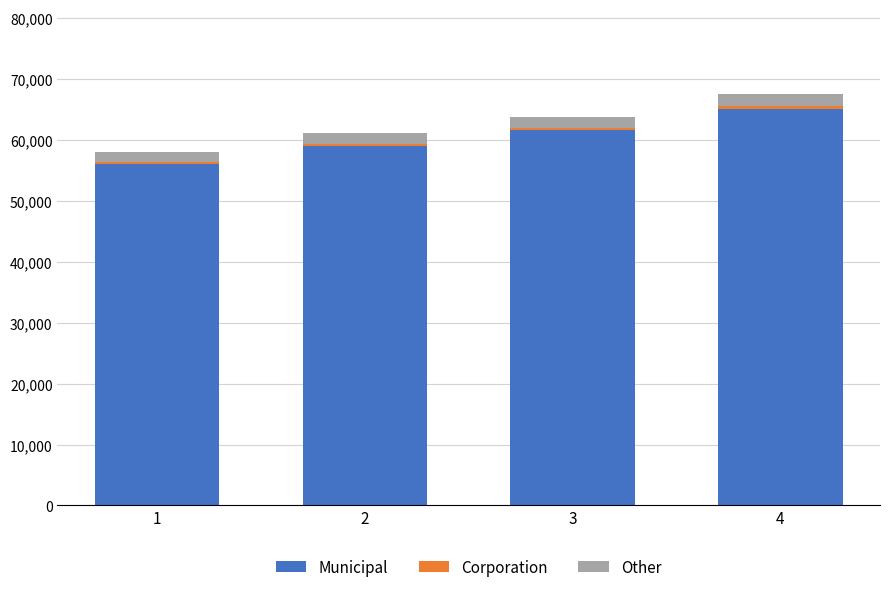

Which category has the highest value in the Municipal series?

4